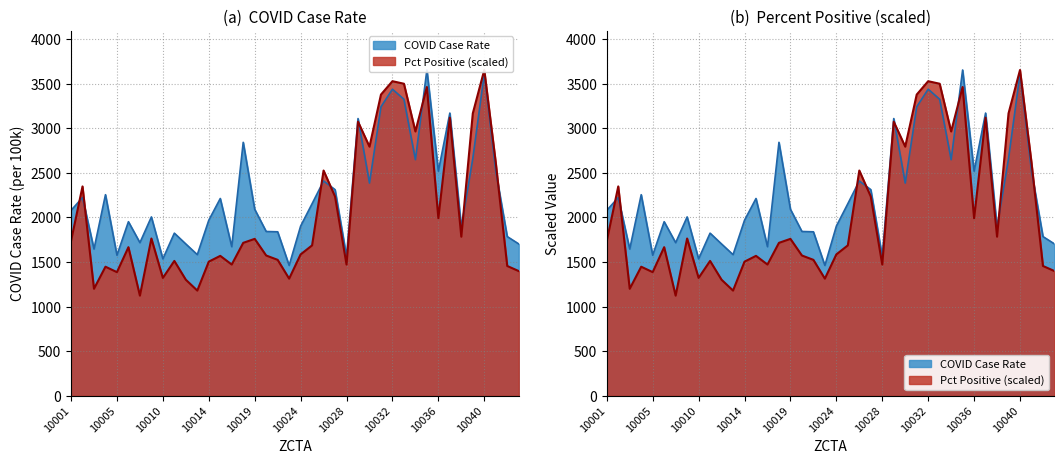

Where is the first local maximum for COVID_CASE_RATE?

10002